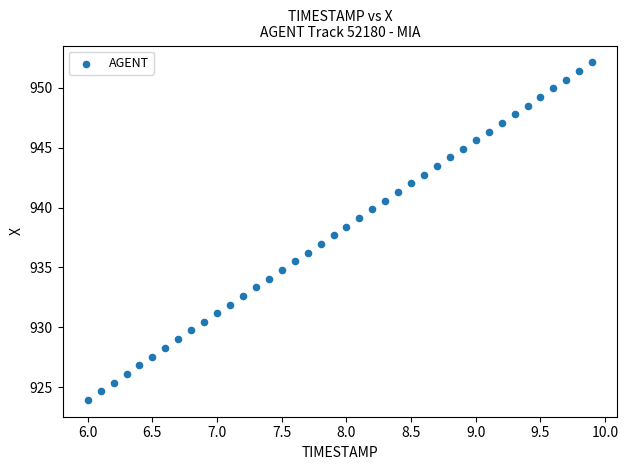

What is the range of Y values (max minus min)?

28.2